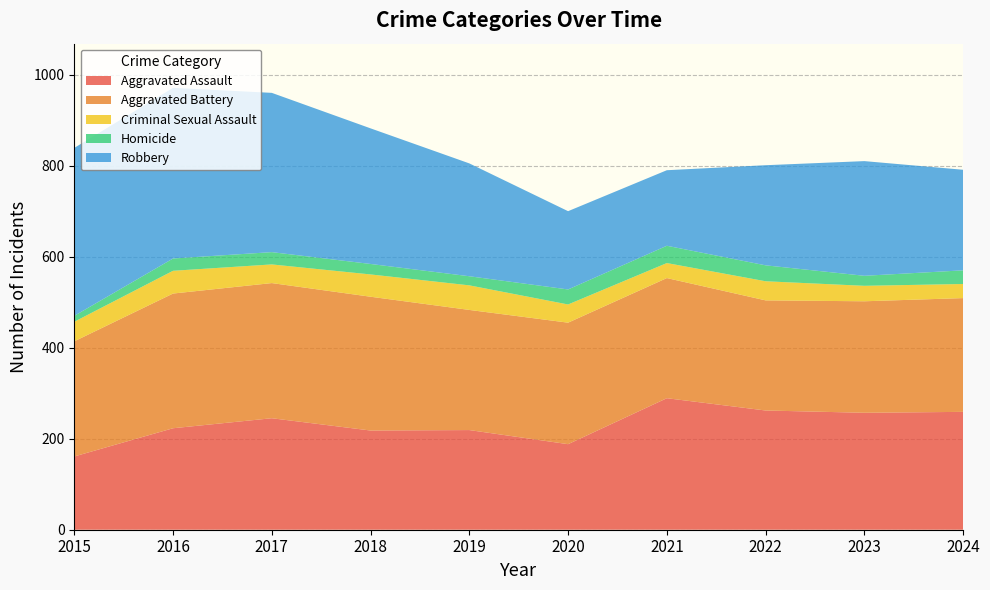

Reading left to right, list all the values displayed in this chart.

Aggravated Assault: 161	223	245	218	219	188	289	262	257	259
Aggravated Battery: 253	296	297	294	264	267	264	242	245	250
Criminal Sexual Assault: 43	50	41	49	54	40	33	42	34	31
Homicide: 13	27	27	23	20	33	38	35	22	30
Robbery: 369	375	350	298	248	172	166	220	252	221